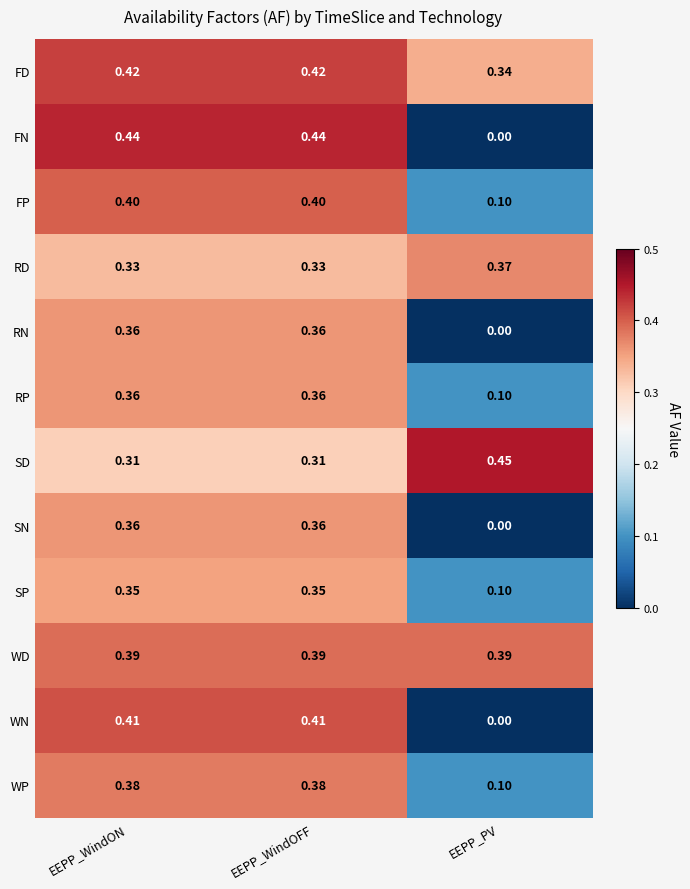

Which series has the widest spread of values?

FN